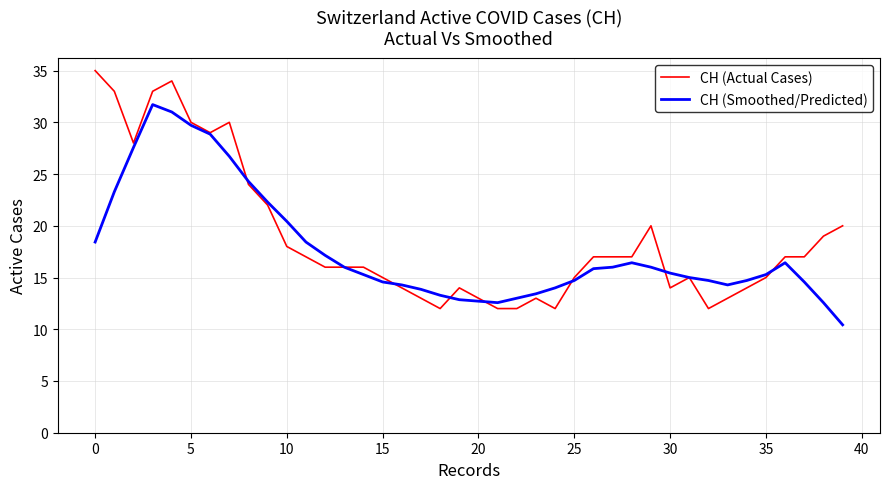

Rank the series by their maximum value, from lowest to highest.

CH (Smoothed/Predicted), CH (Actual Cases)